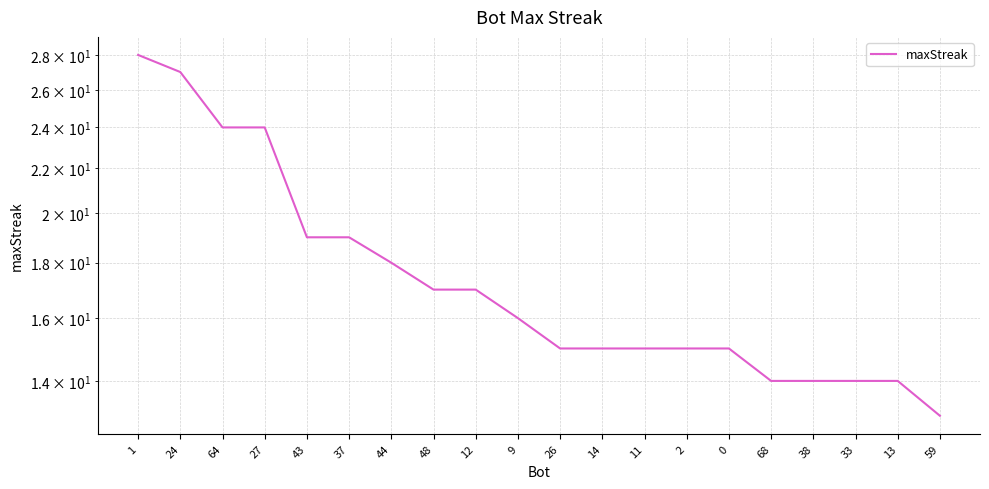

How many lines are shown in the chart?

1